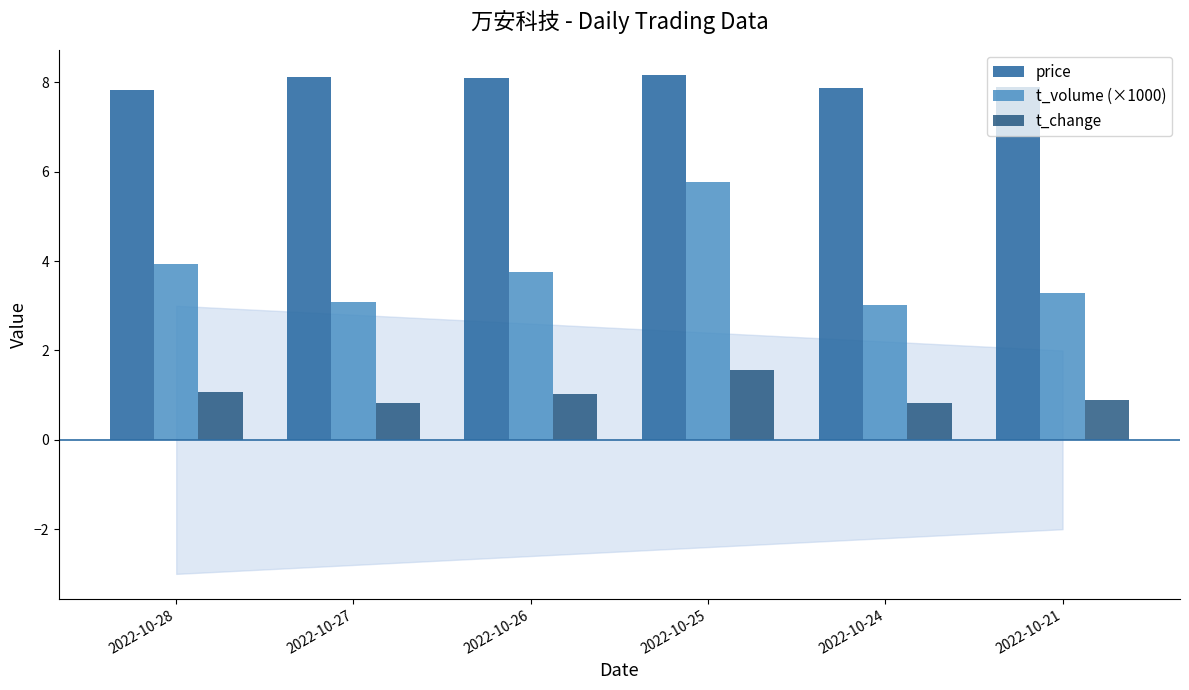

The value of t_change at 2022-10-21 is 0.9. True or false?

True